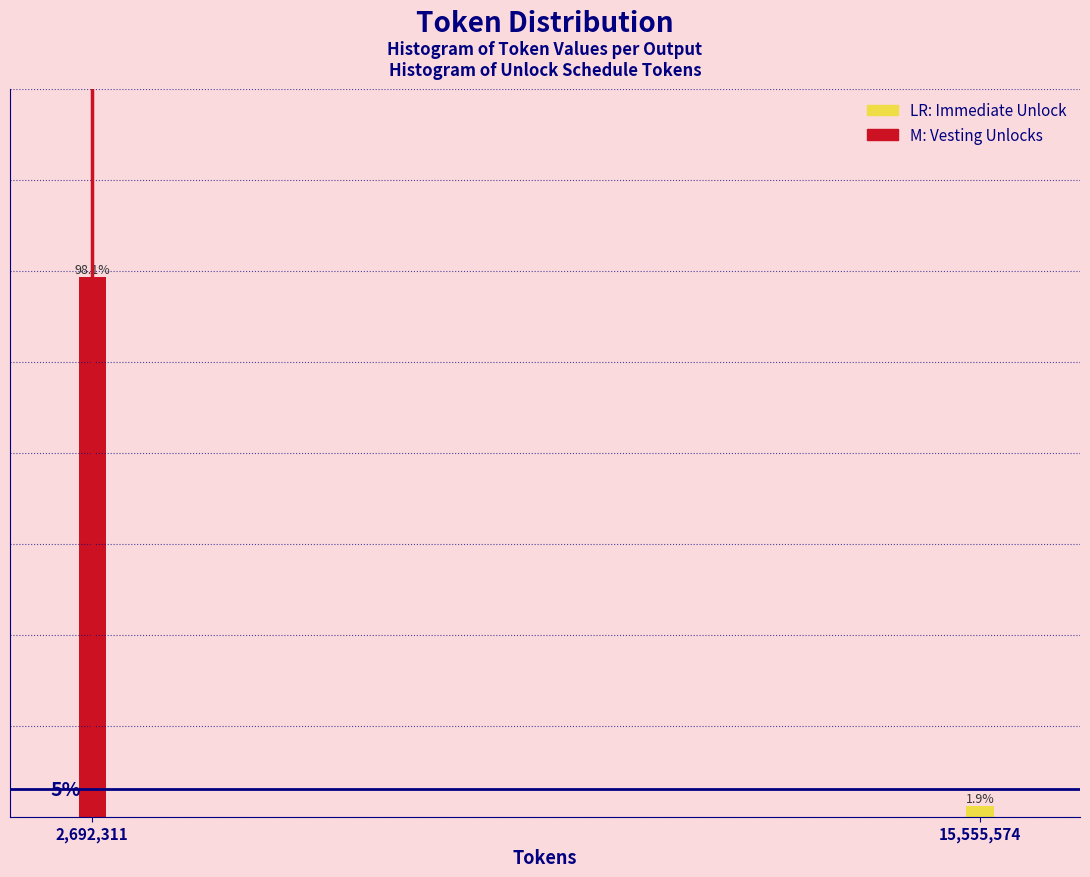

List the labels in order of value, largest first.

2,692,311, 15,555,574